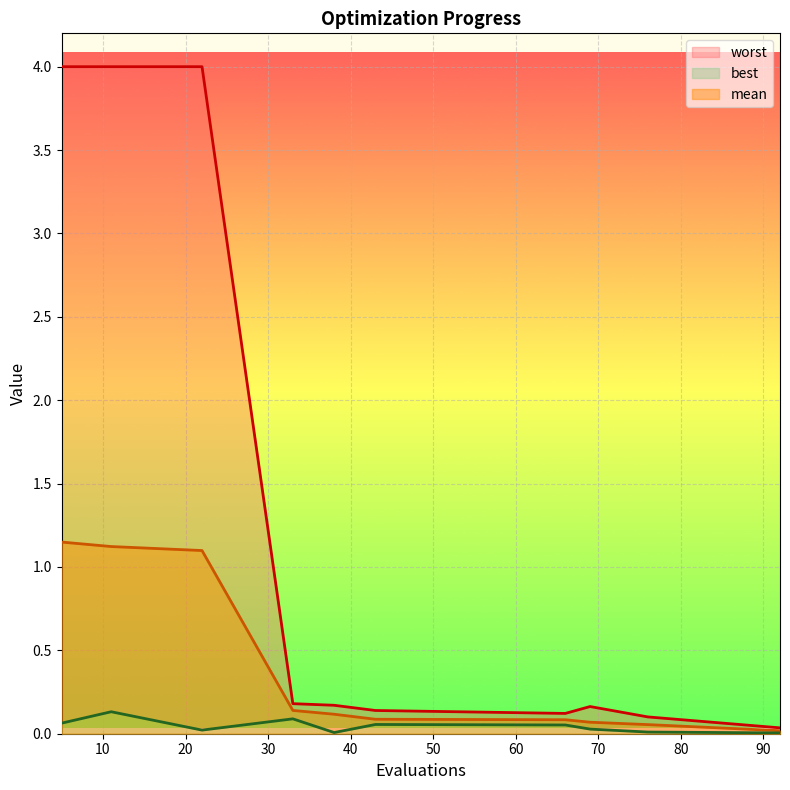

How many lines are shown in the chart?

3